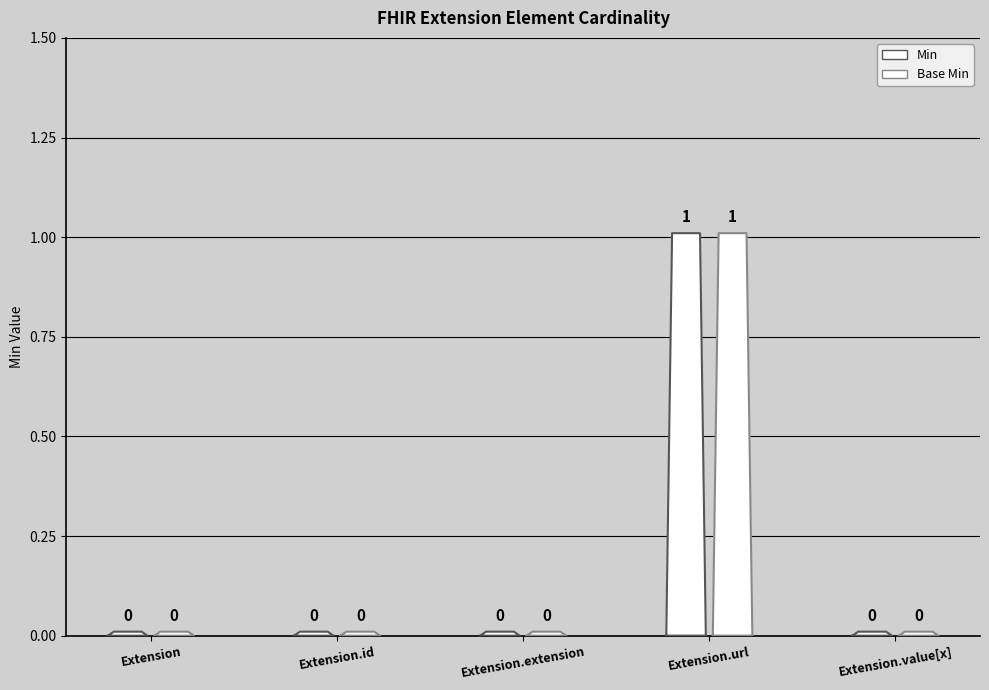

How many lines are shown in the chart?

2